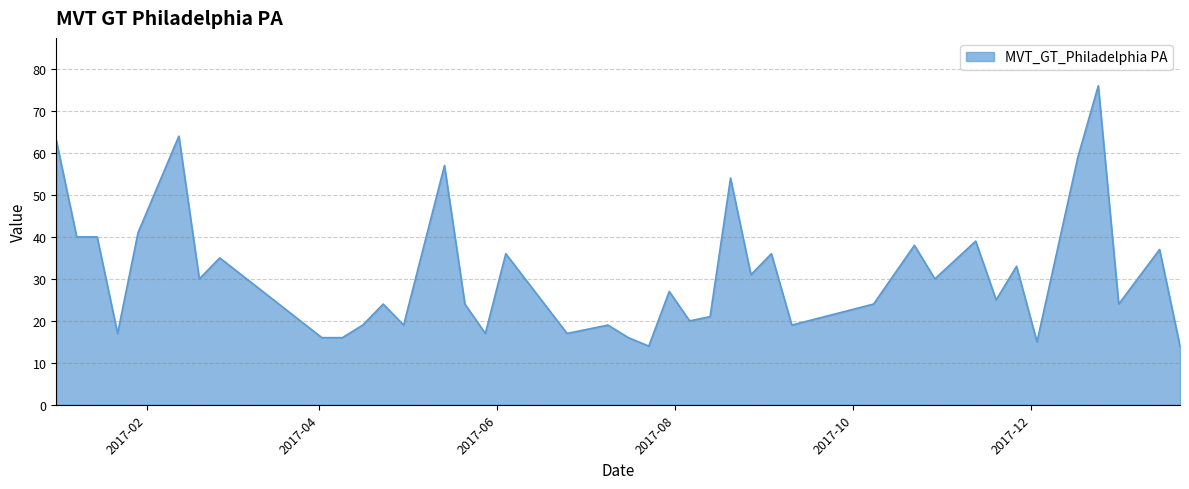

How many series are shown in this chart?

1